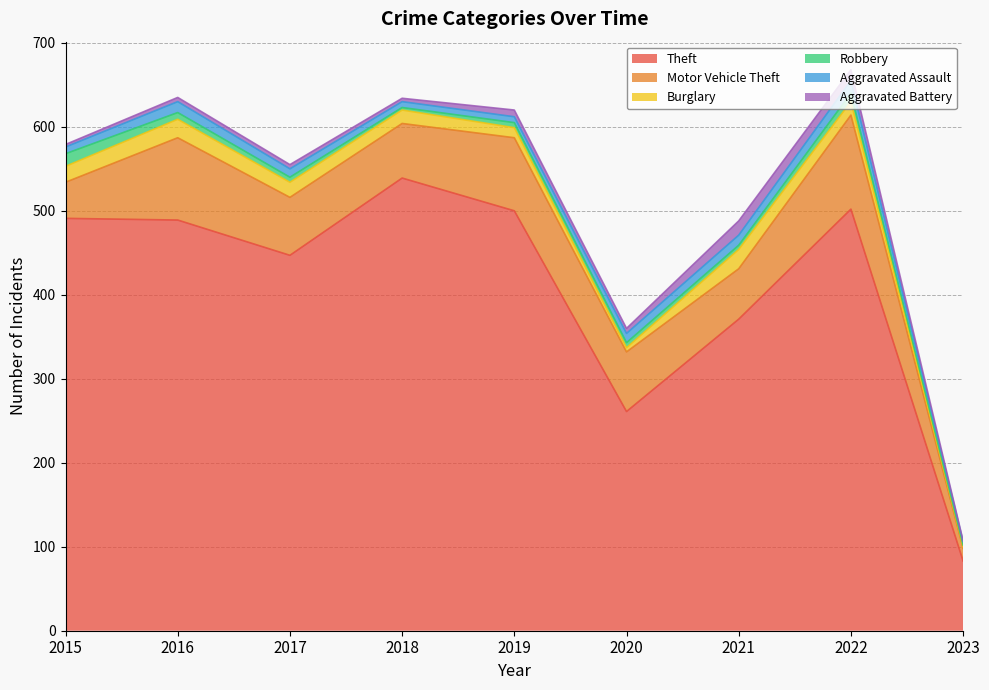

The value of Burglary at 2017 is 6. True or false?

False